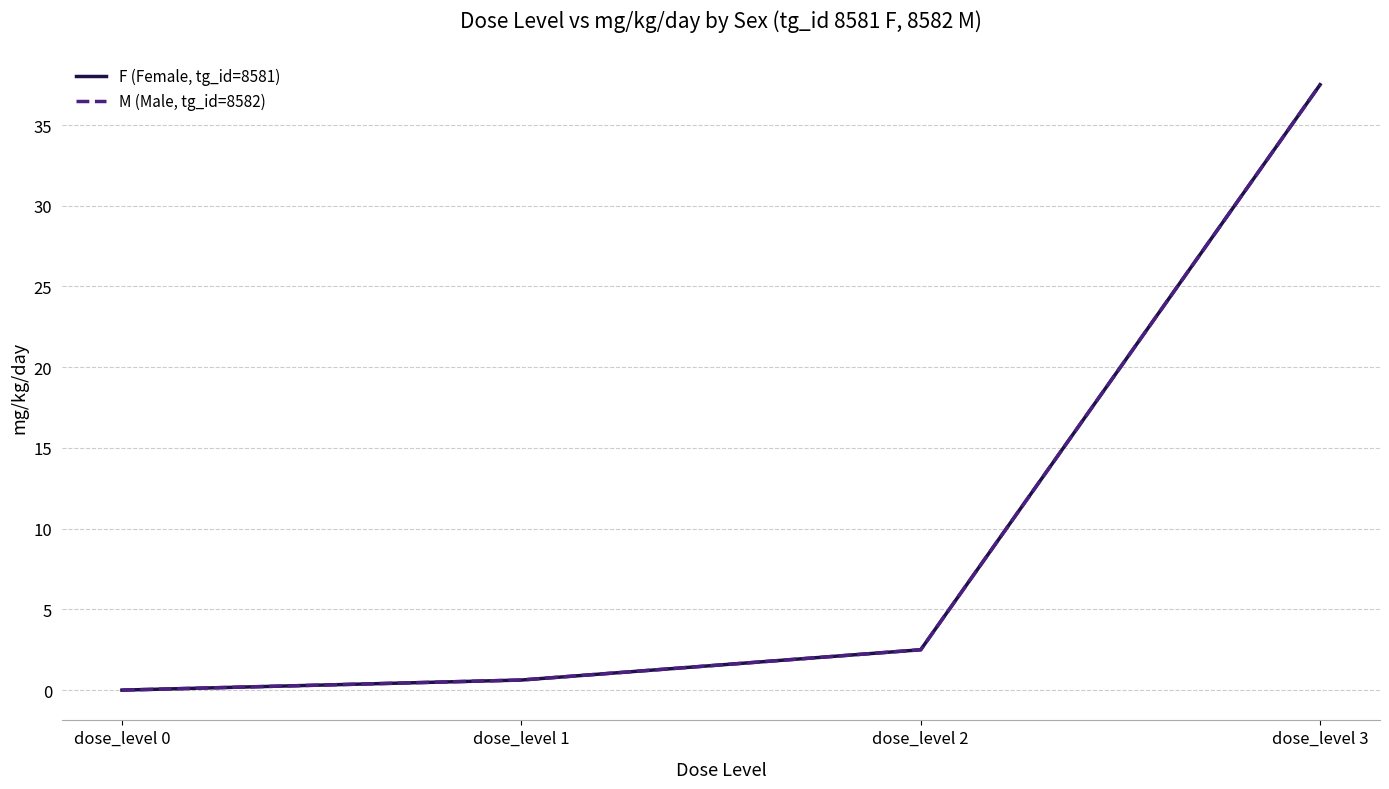

List the series in order of their peak value, lowest first.

F (Female, tg_id=8581), M (Male, tg_id=8582)